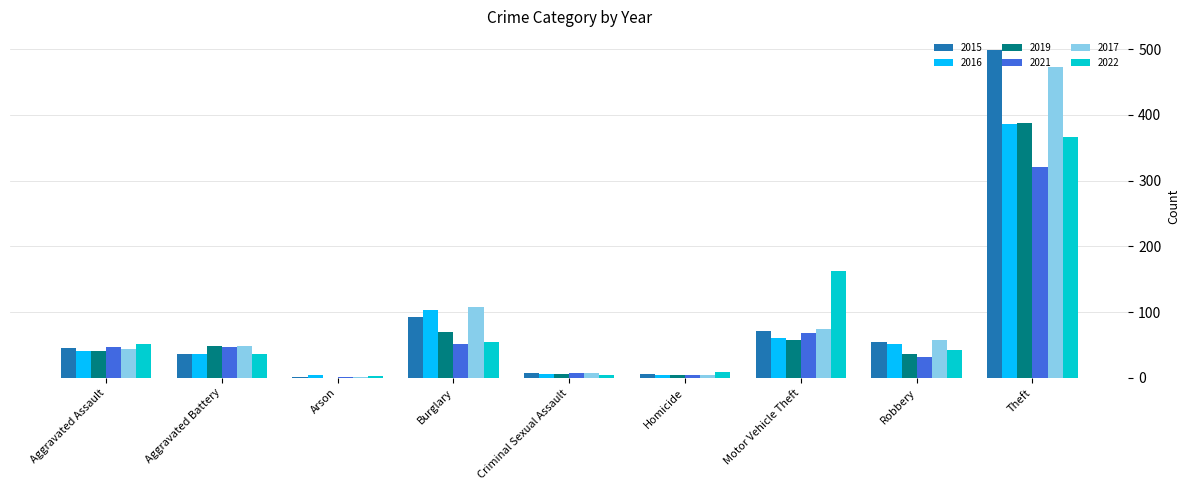

What is the greatest value displayed?

498